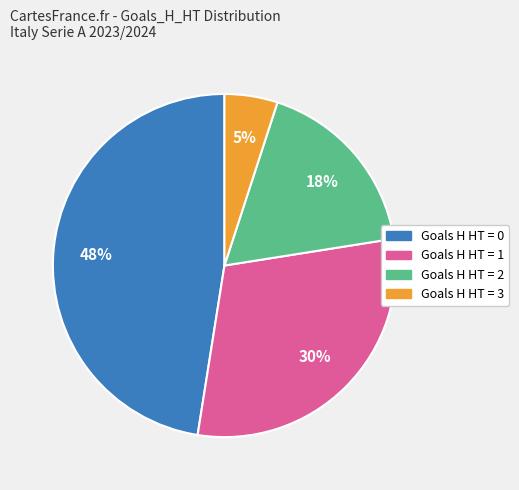

To the nearest percent, what percentage of the pie is Goals H HT = 2?

18%